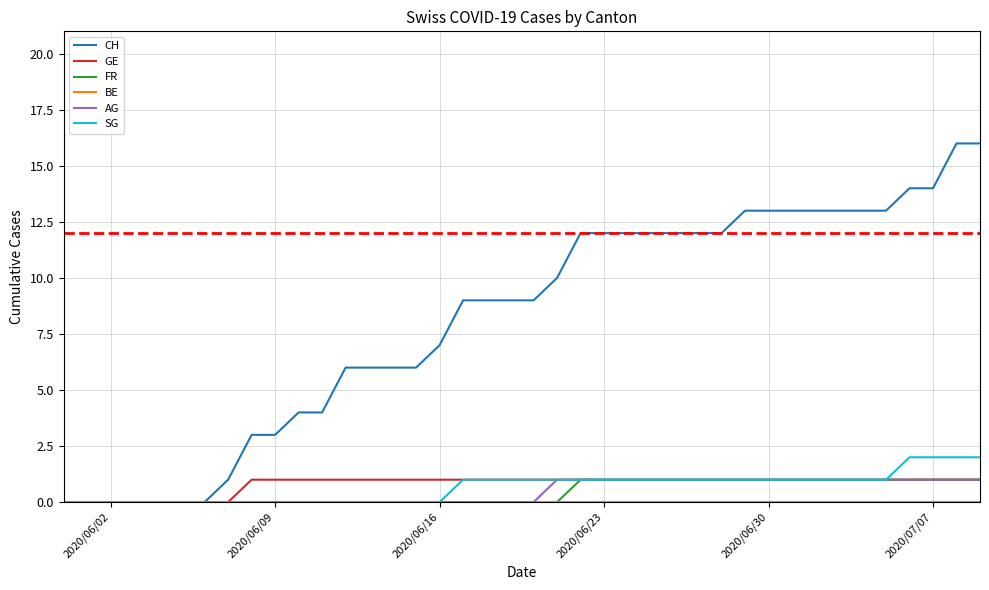

Which series has the widest spread of values?

CH